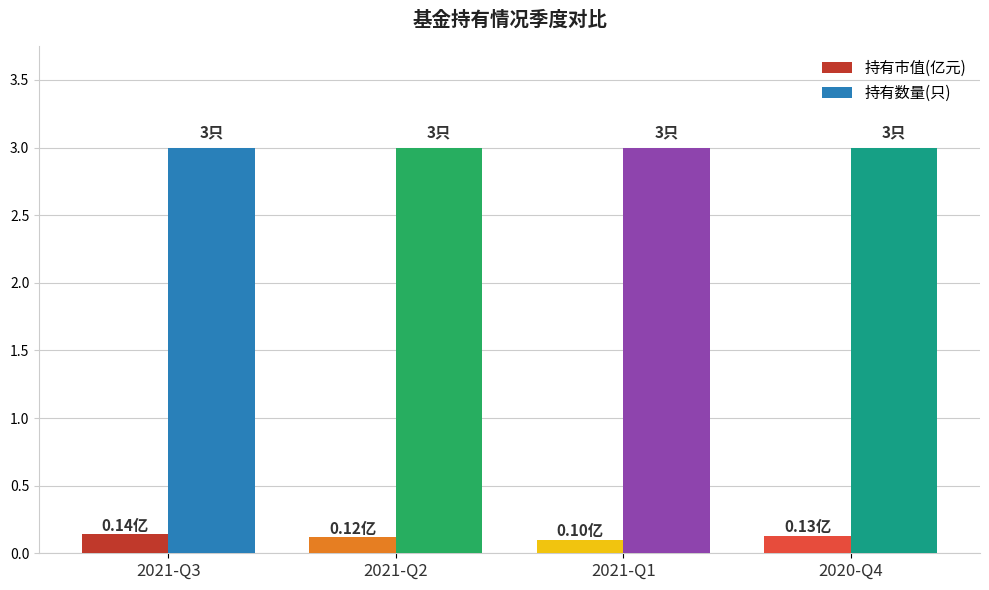

What is the maximum value shown in the chart?

3.0